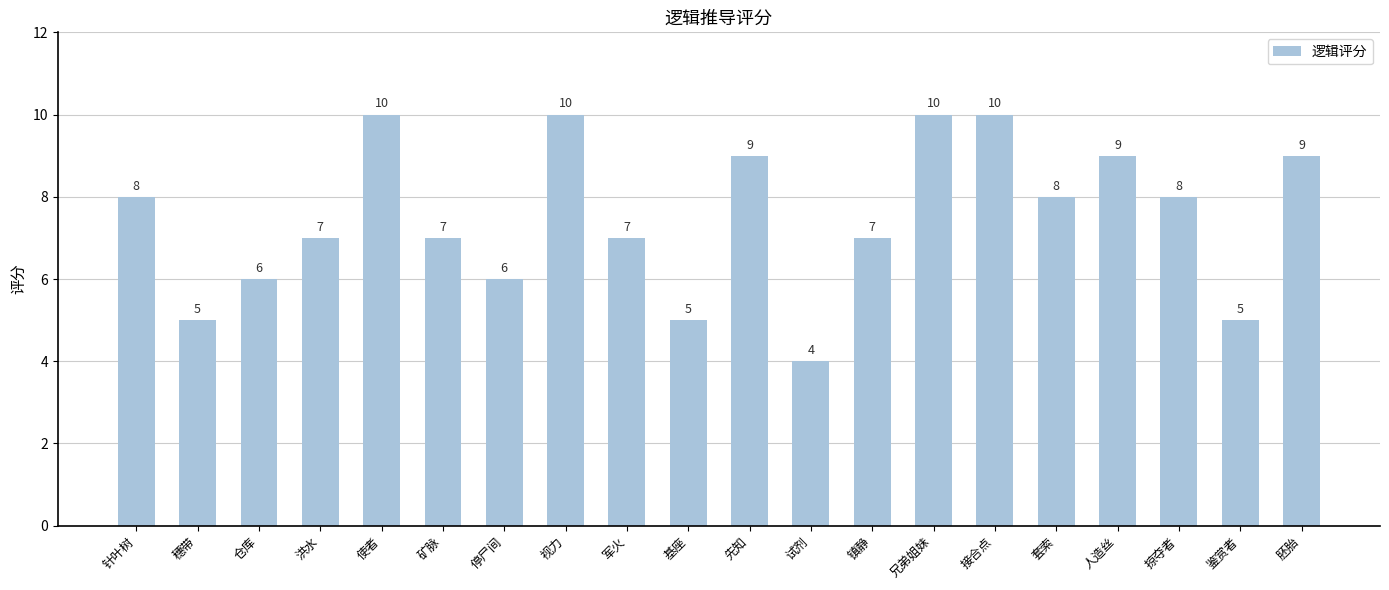

What position from the right is 镇静?

8